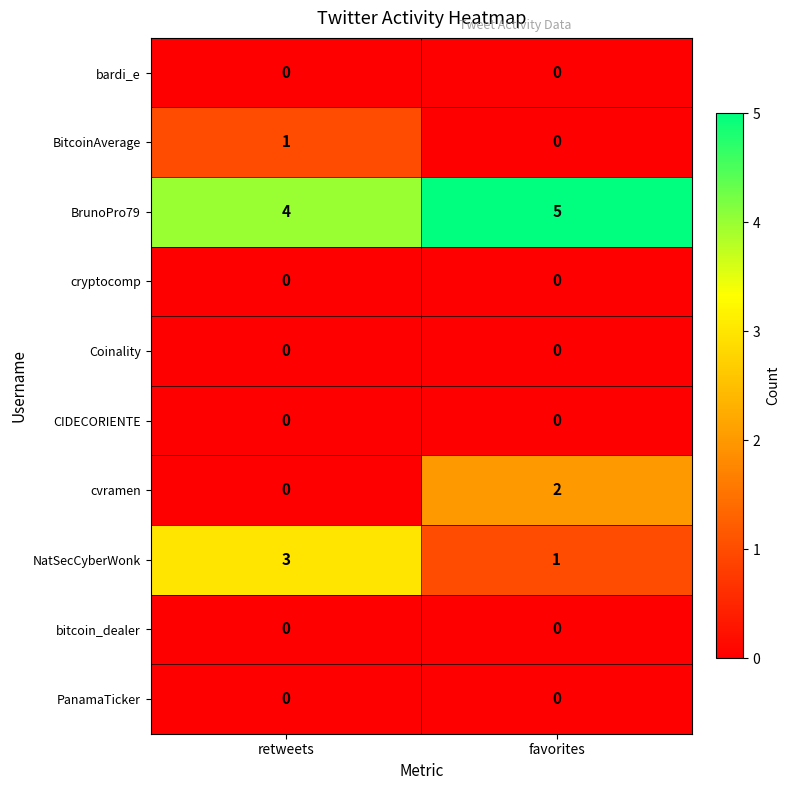

At which label is BrunoPro79 closest to 4?

retweets